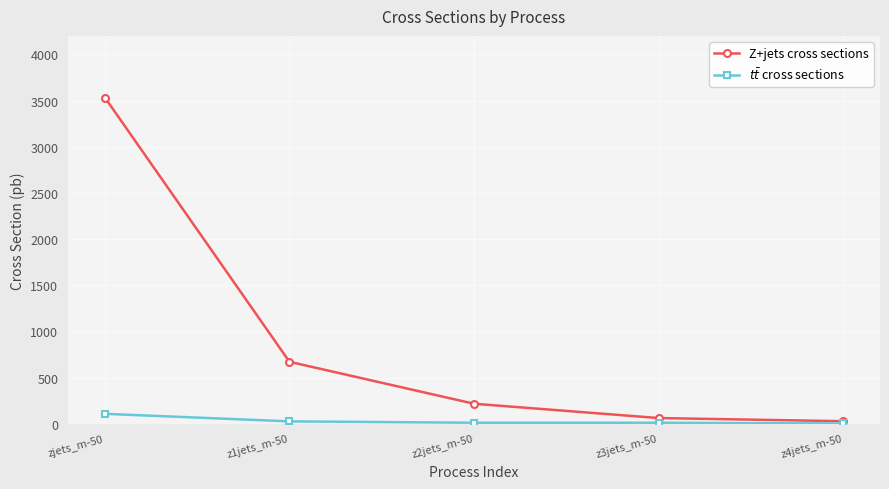

List the series in order of their overall mean, highest first.

Z+jets cross sections, $t\bar{t}$ cross sections